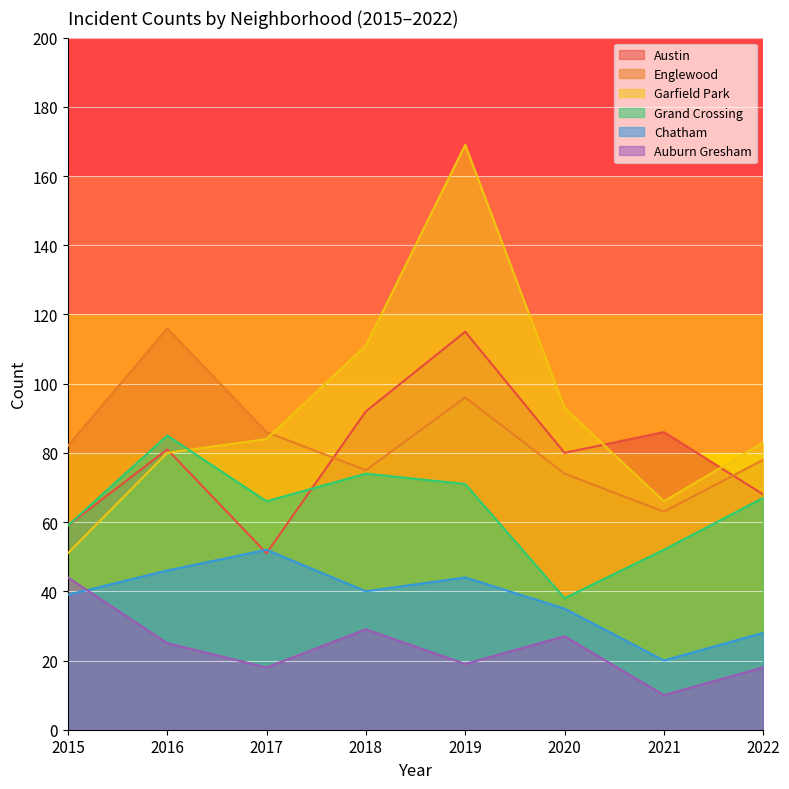

At how many categories does at least one series exceed 74?

8